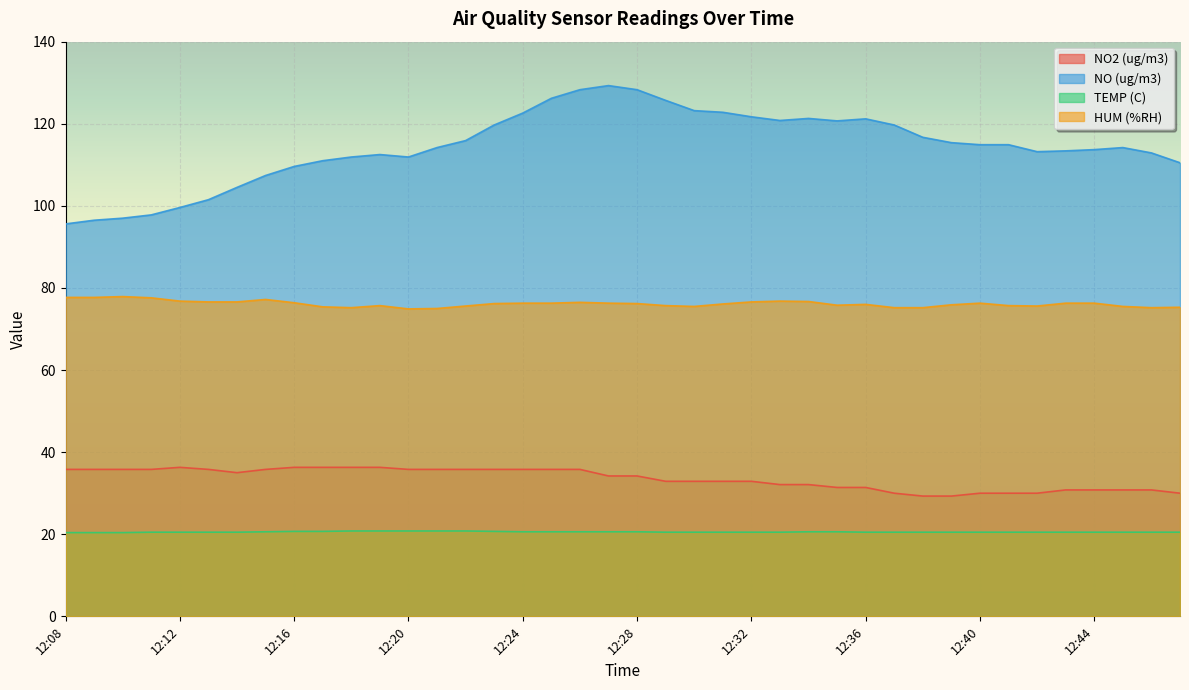

What is the maximum value shown in the chart?

129.3